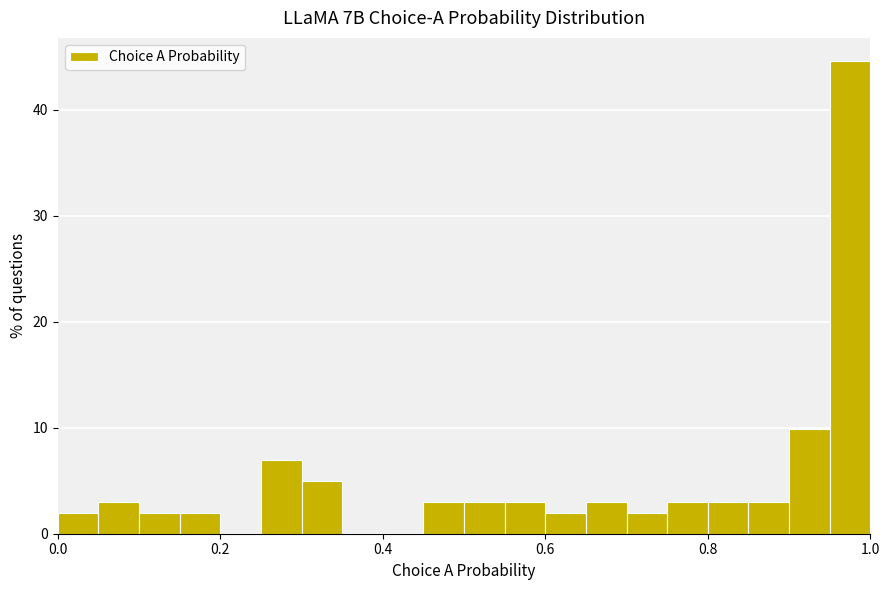

Around what value on the x-axis is the tallest bar? Give the approximate position of its centre, as read against the axis.

0.98